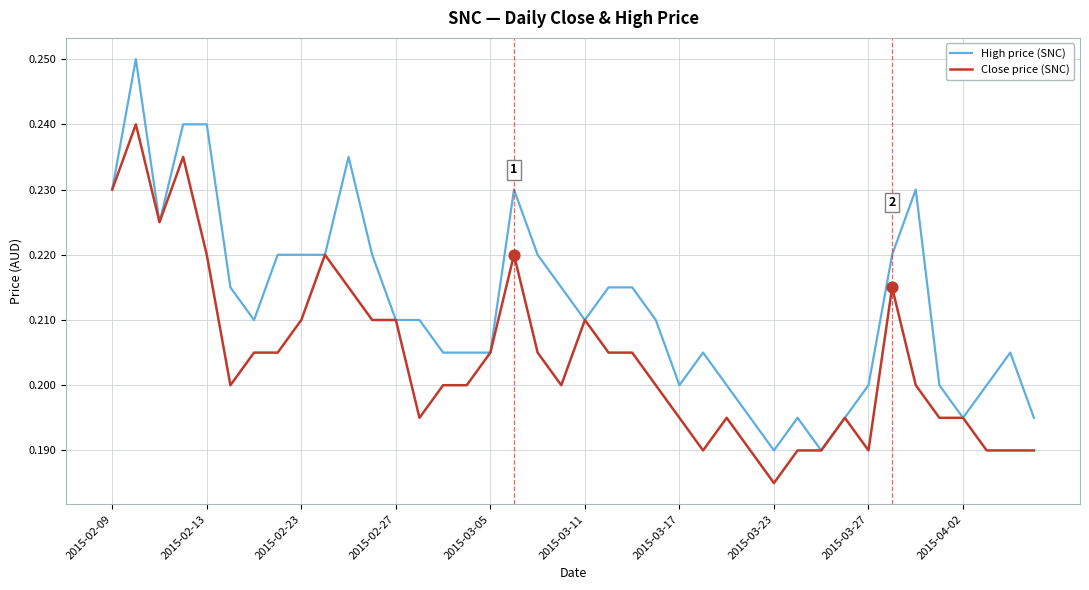

Which series has the largest range (max minus min)?

High price (SNC)